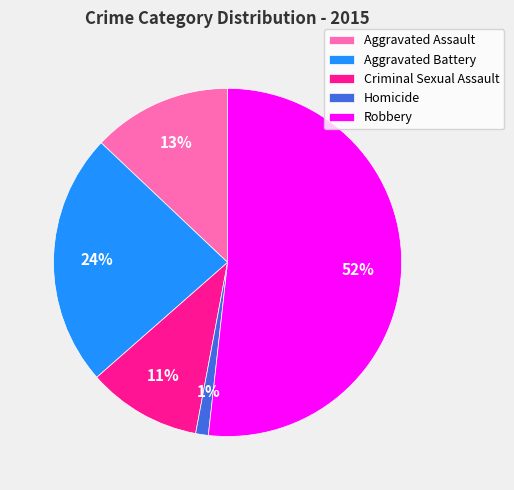

To the nearest percent, what is the difference between the Aggravated Battery and Robbery slice percentages?

28%